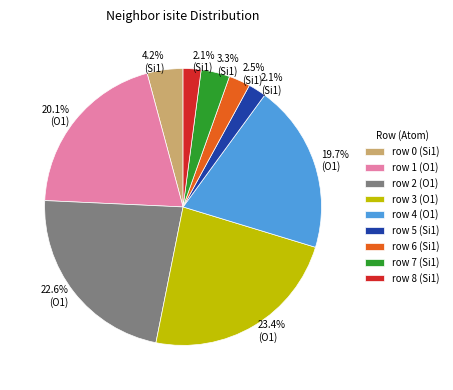

Is there any slice that represents more than half of the pie?

No